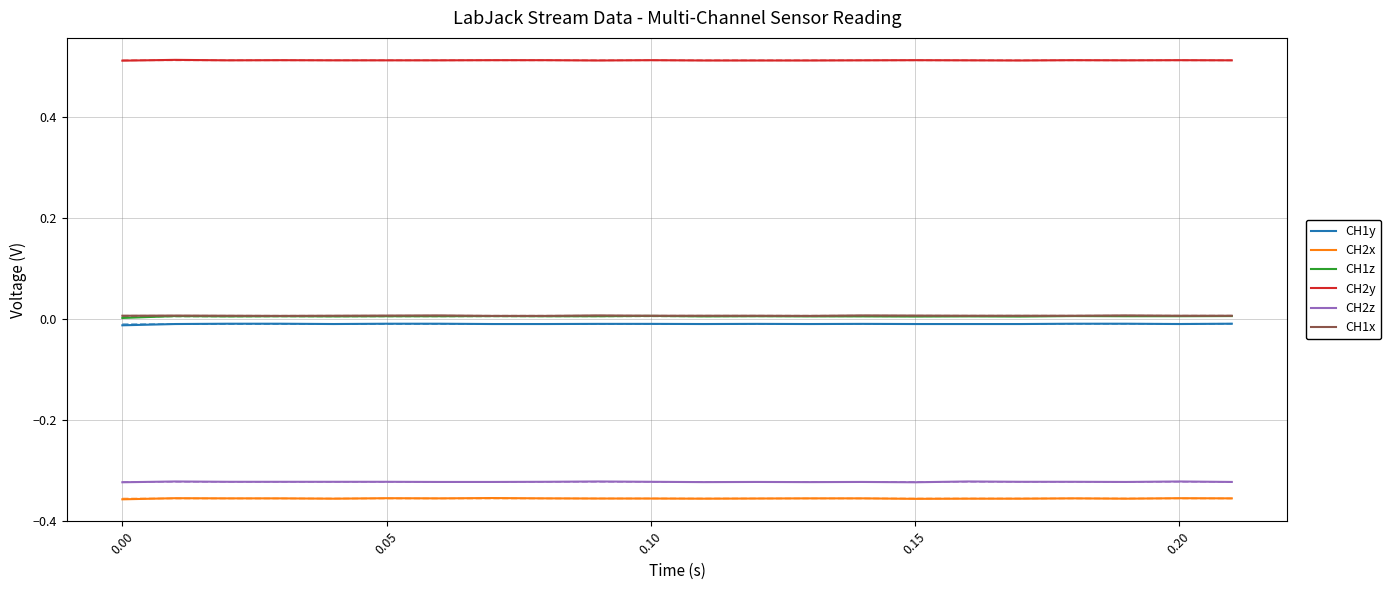

True or false: CH1z and CH1x intersect in this chart.

False